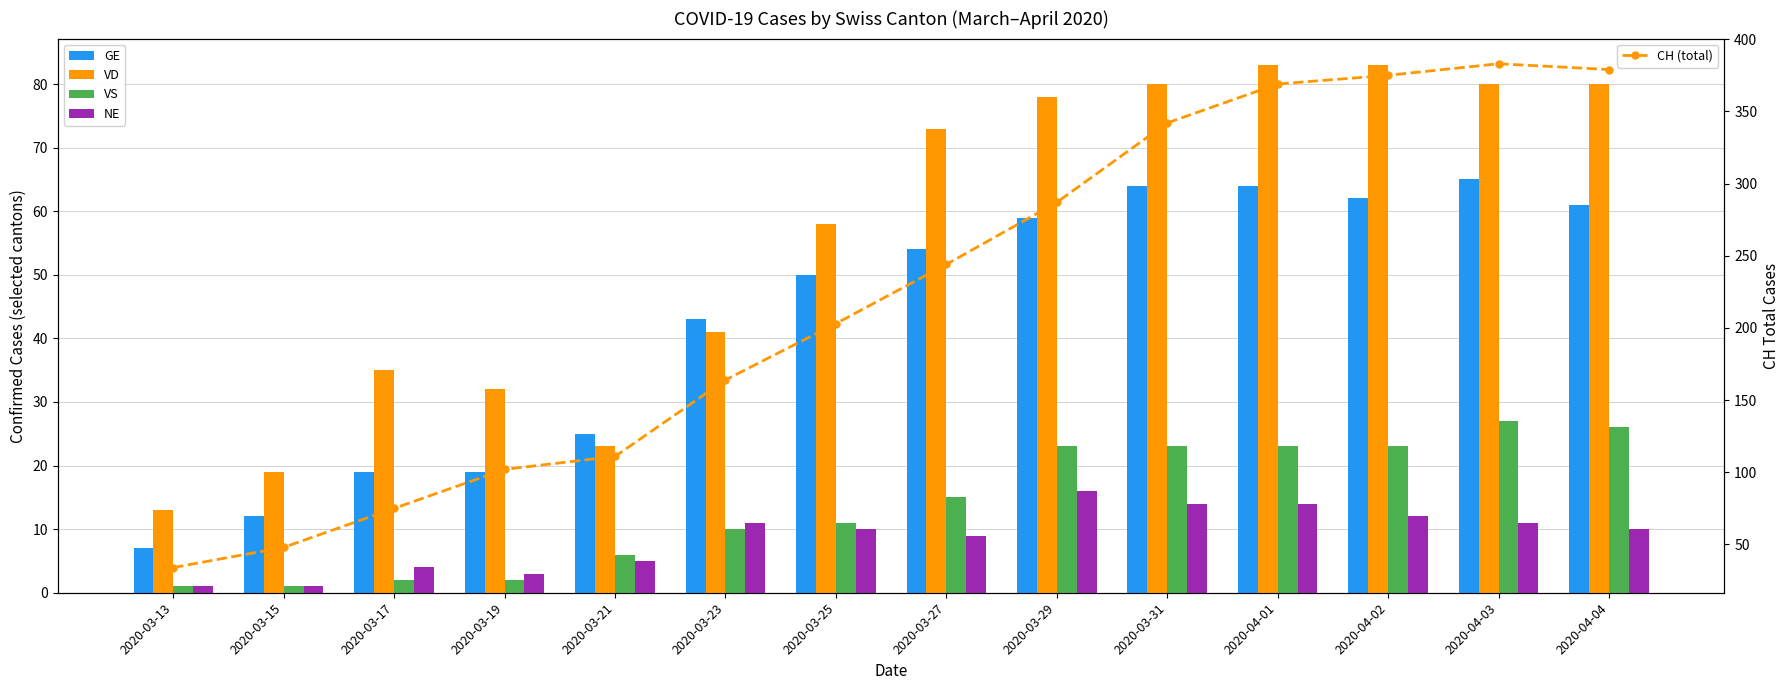

Reading left to right, extract all data points from this chart.

GE: 7	12	19	19	25	43	50	54	59	64	64	62	65	61
VD: 13	19	35	32	23	41	58	73	78	80	83	83	80	80
VS: 1	1	2	2	6	10	11	15	23	23	23	23	27	26
NE: 1	1	4	3	5	11	10	9	16	14	14	12	11	10
CH (total): 34	48	75	102	111	164	203	244	287	342	369	375	383	379